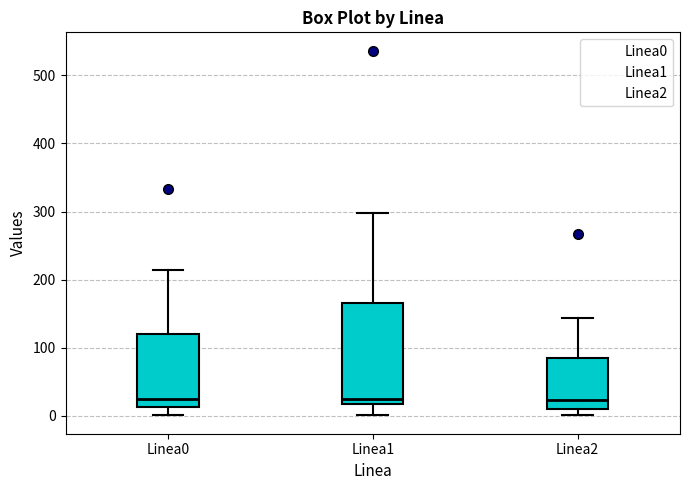

Where is the lower edge of the box for Linea0 on the y-axis? The values are not printed on the chart, so give them approximately, as read against the axis.

10